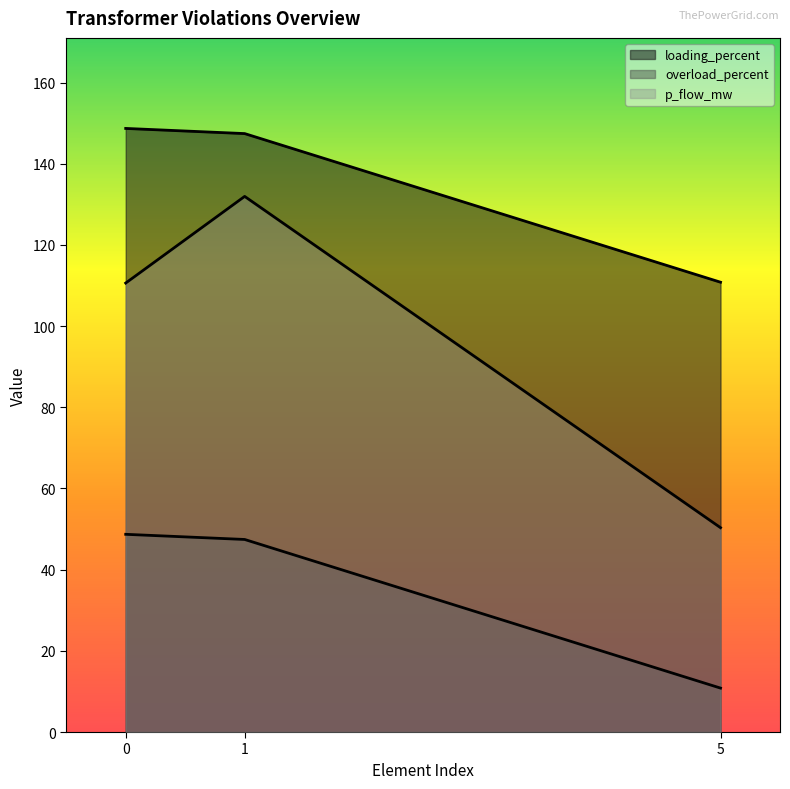

Reading right to left, extract all data points from this chart.

loading_percent: 110.8	147.4	148.7
overload_percent: 10.8	47.4	48.7
p_flow_mw: 50.3	132.0	110.6